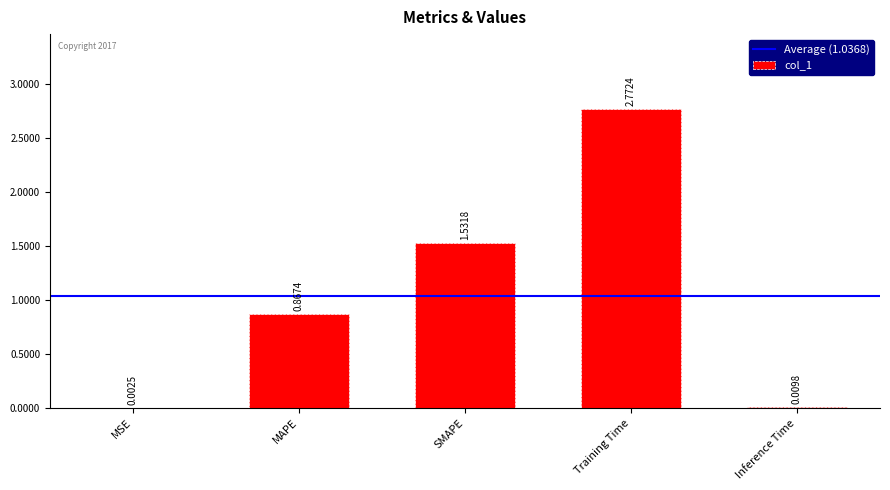

Which category has the highest value across all series?

Training Time